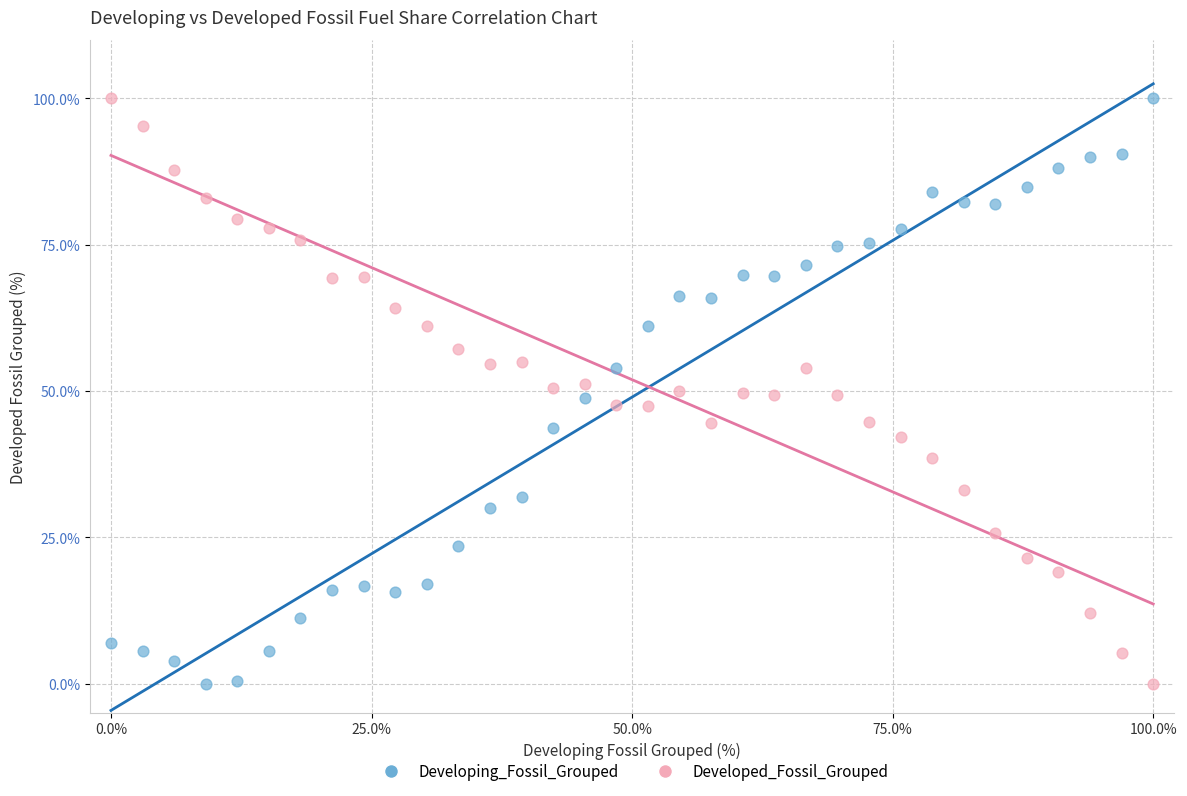

Across all data points, what is the range of Y values (max minus min)?

100.0